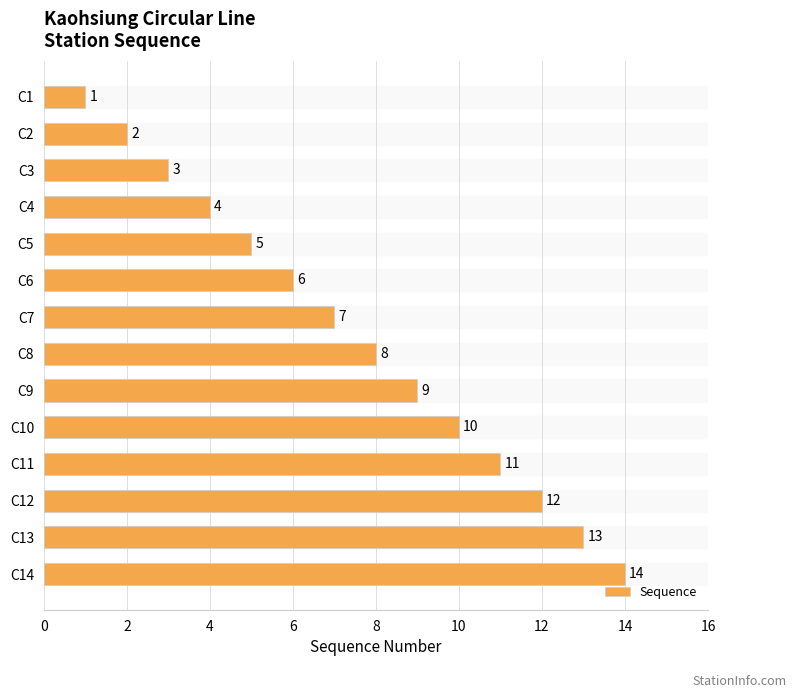

How many data points does each series have?

14